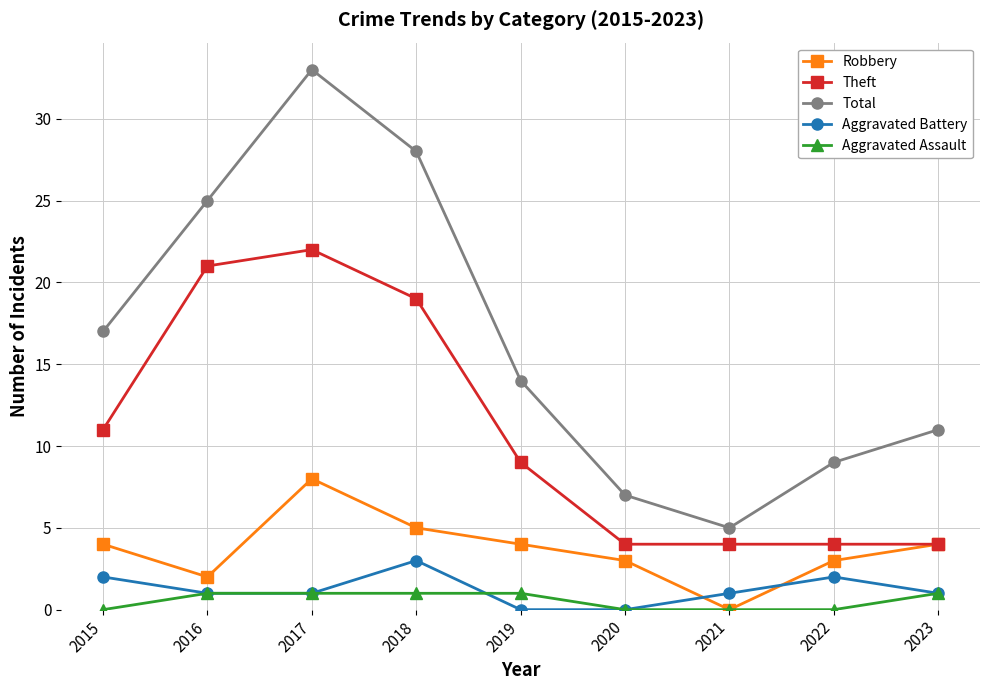

What is the value of the Total point at the 6th from the left?

7